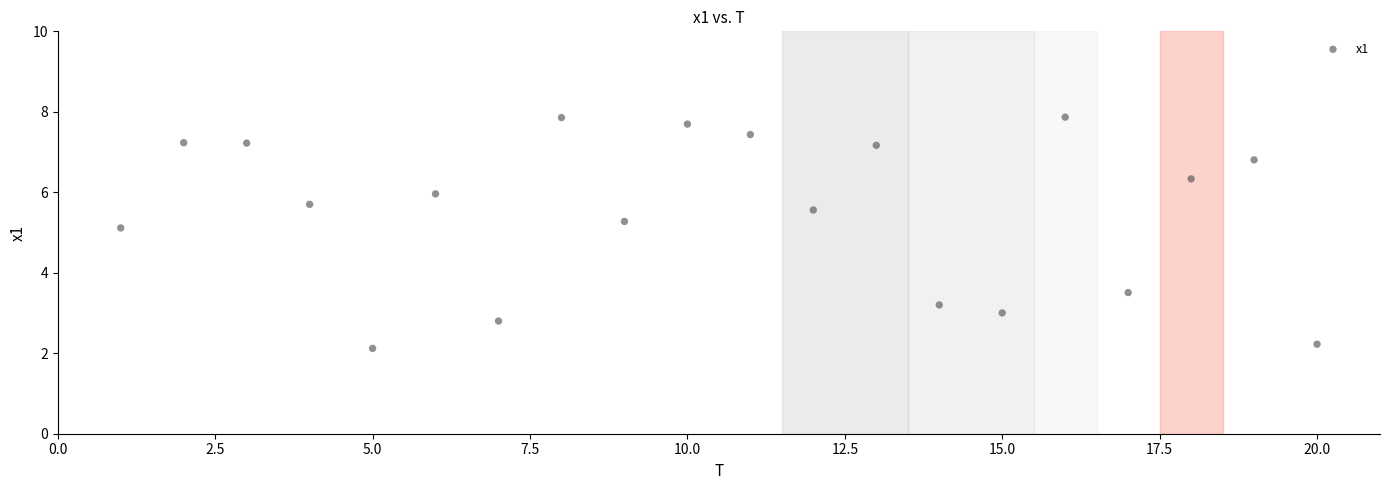

What Y value in the scatter plot is closest to 4?

3.5